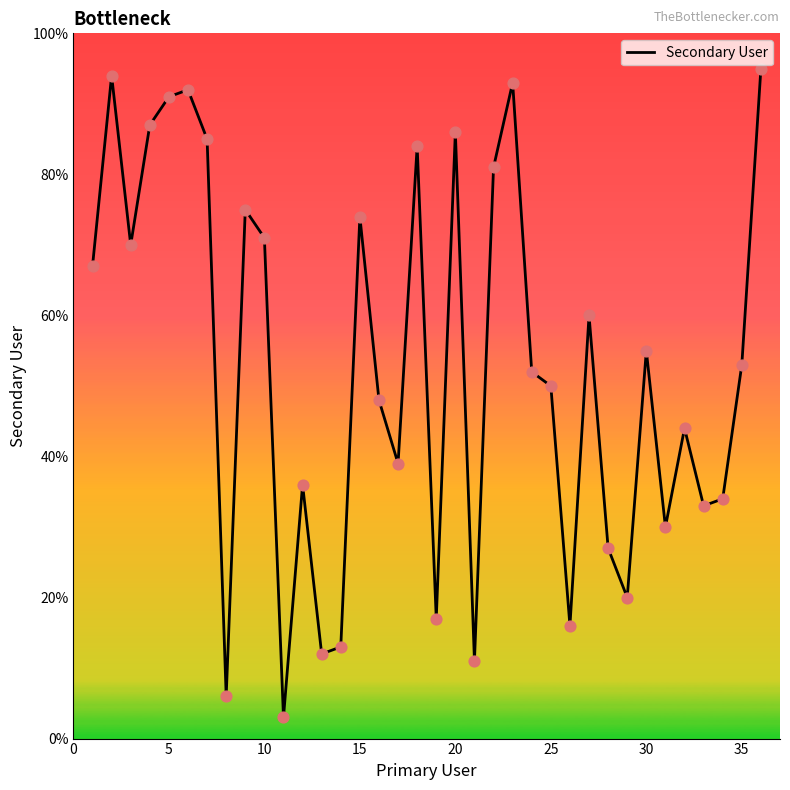

What is the difference between the maximum and minimum values?

92